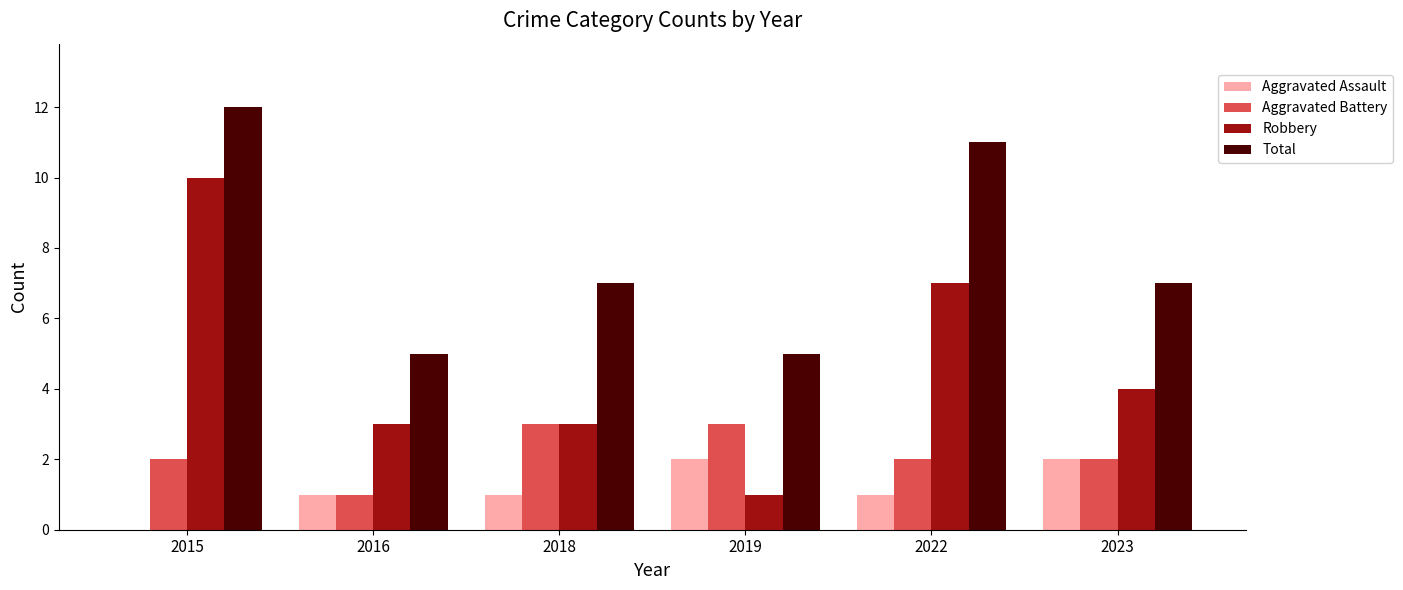

Reading left to right, extract all data points from this chart.

Aggravated Assault: 2015=0	2016=1	2018=1	2019=2	2022=1	2023=2
Aggravated Battery: 2015=2	2016=1	2018=3	2019=3	2022=2	2023=2
Robbery: 2015=10	2016=3	2018=3	2019=1	2022=7	2023=4
Total: 2015=12	2016=5	2018=7	2019=5	2022=11	2023=7